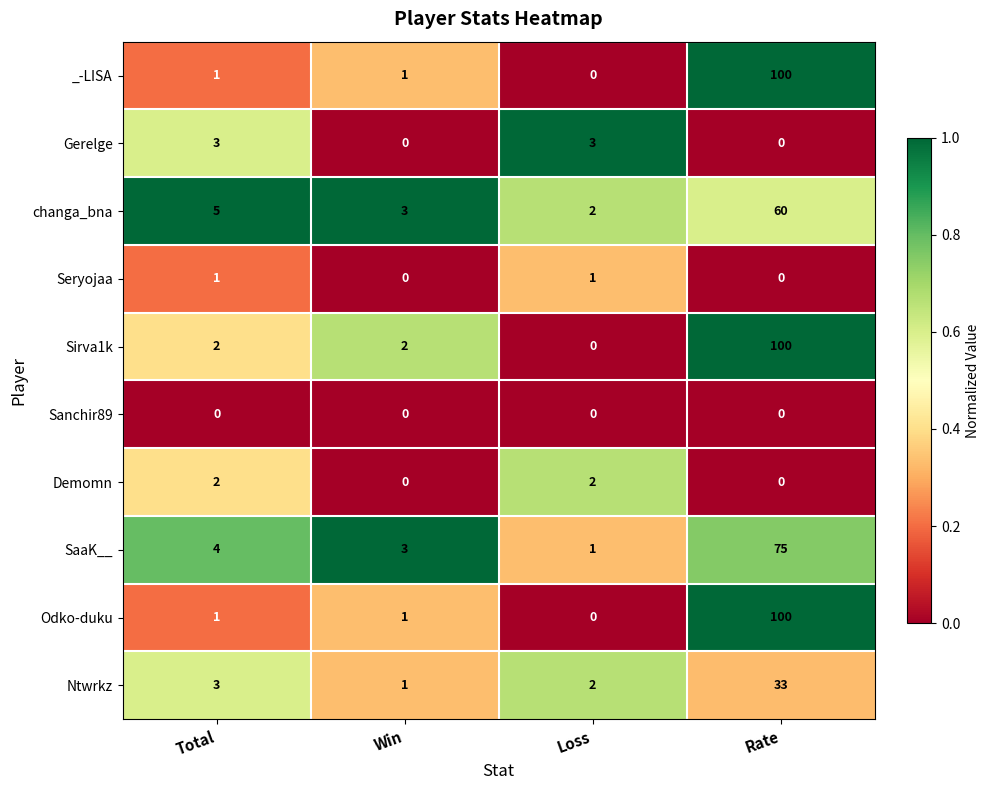

True or false: Demomn has a value of 2 at Loss.

True